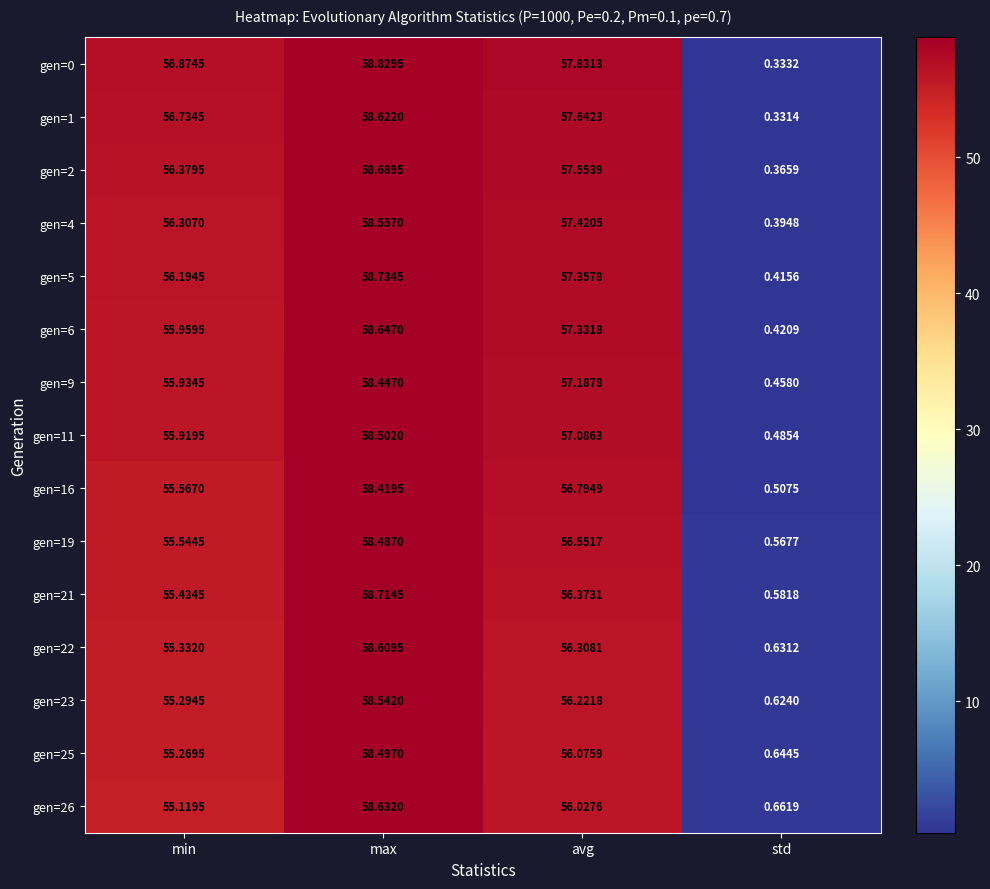

What is the total value across all series at avg?

853.8